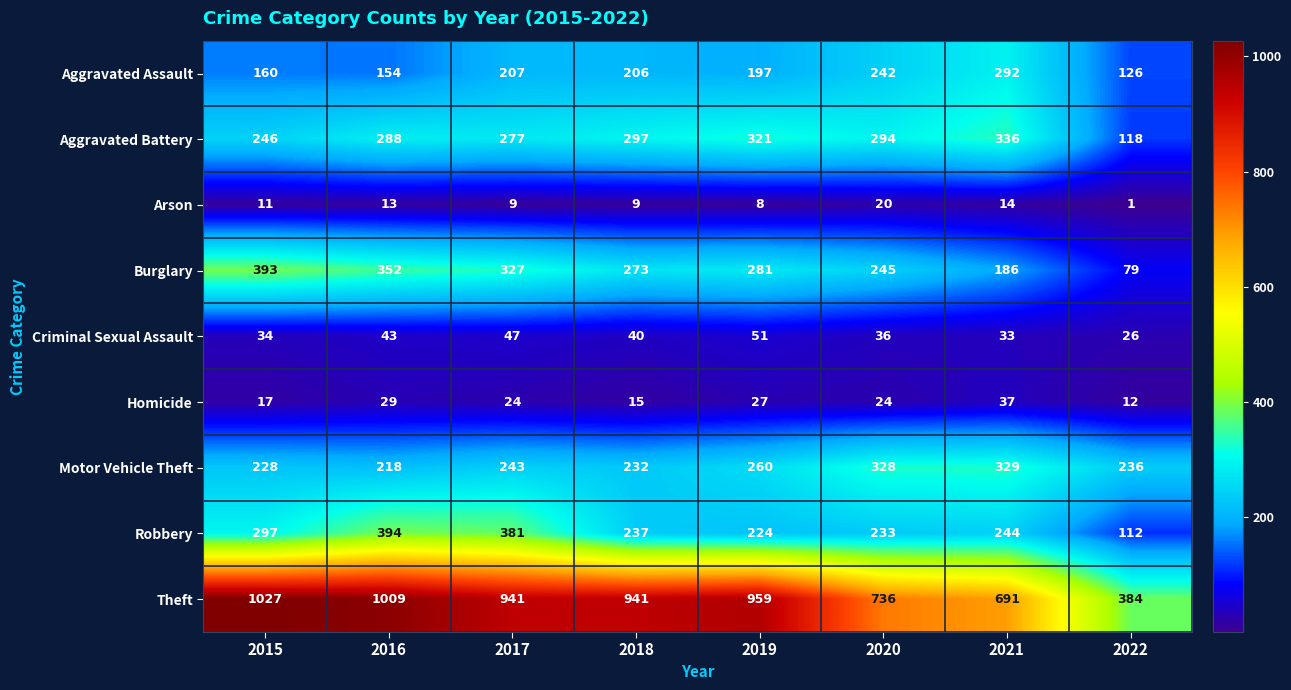

Which series has the largest total across all categories?

Theft